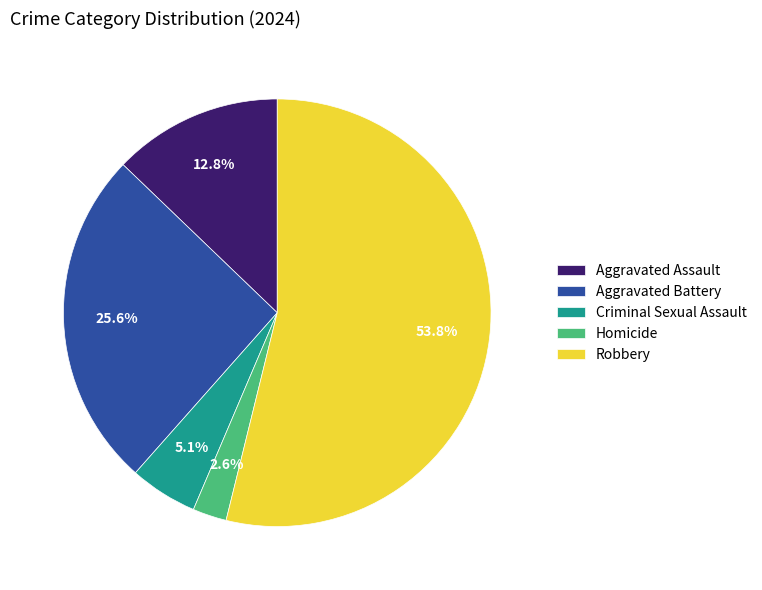

What percentage is the Aggravated Assault slice, to the nearest percent?

13%